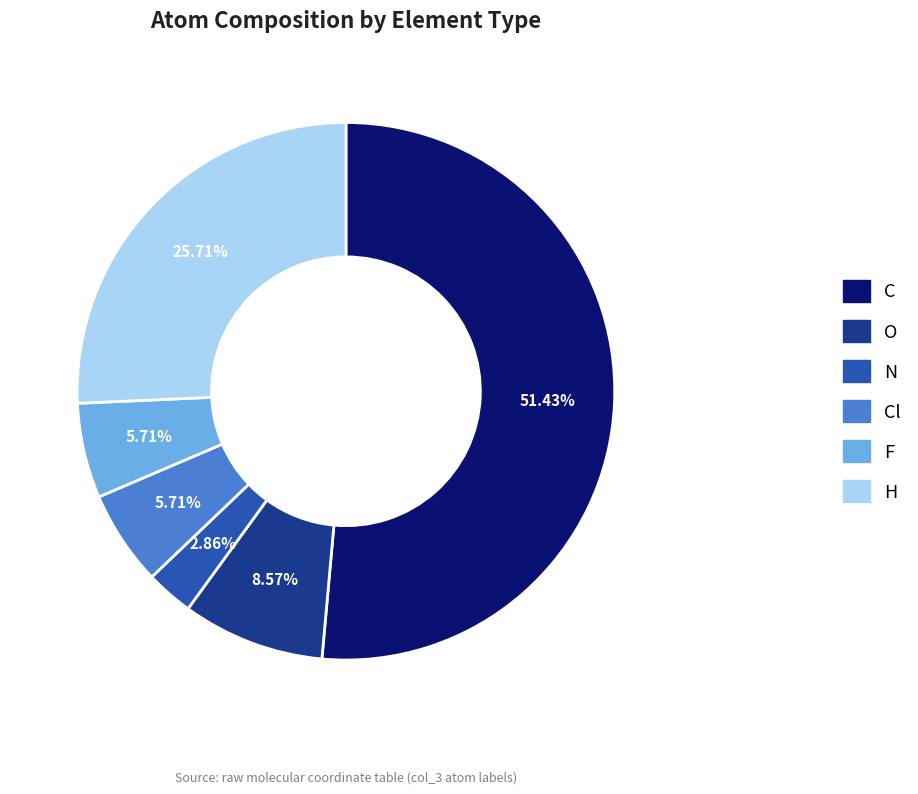

To the nearest percent, what is the difference between the largest and smallest slice percentages?

49%